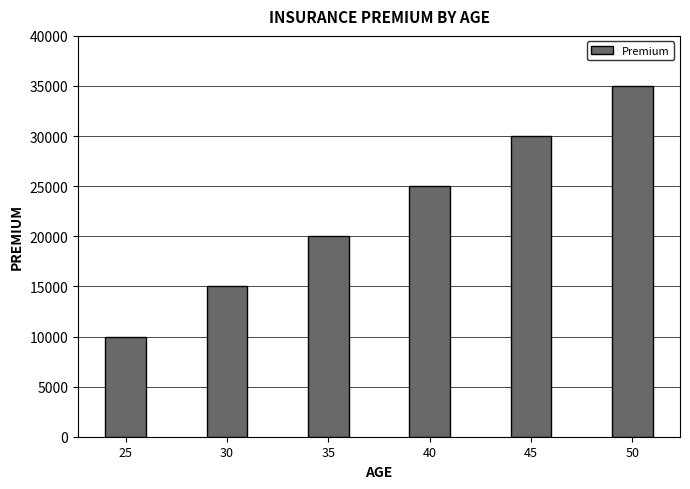

Reading left to right, what are all the values shown in this chart?

25=10000	30=15000	35=20000	40=25000	45=30000	50=35000